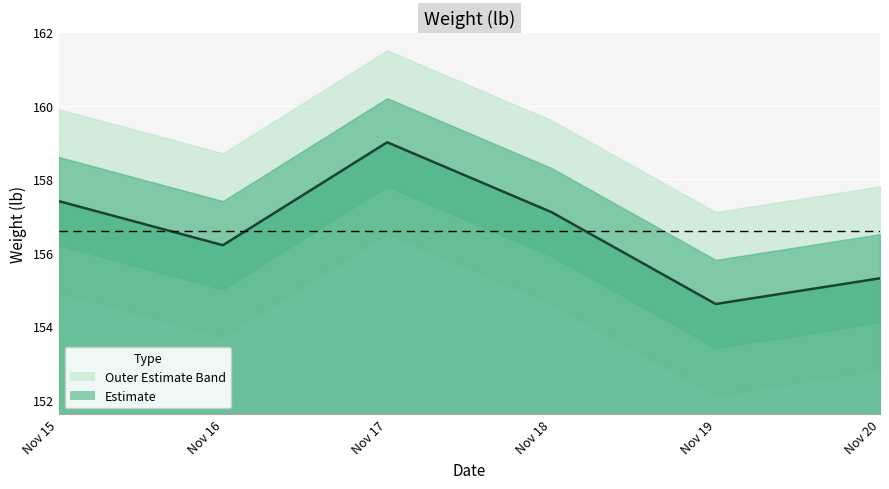

True or false: the data has more than 0 interior local peaks.

True